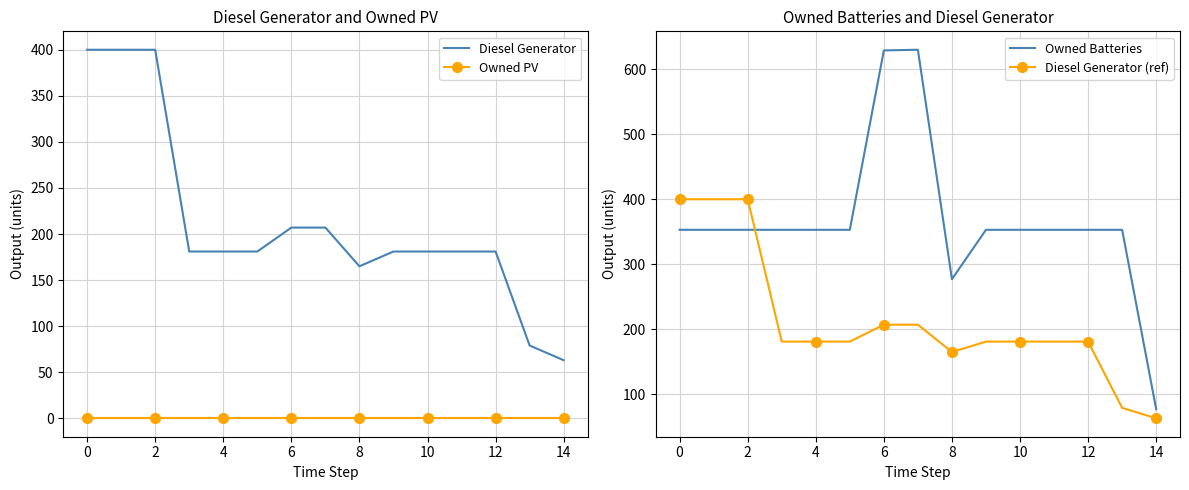

True or false: Diesel Generator (ref) and Owned PV intersect in this chart.

False